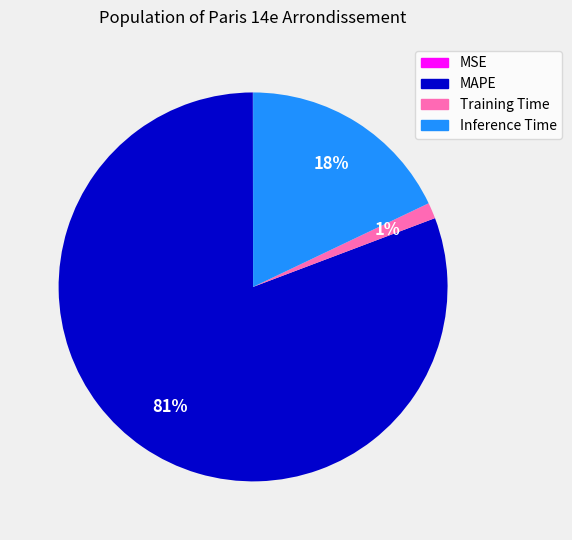

Is it true that Inference Time is 7% of the pie?

False